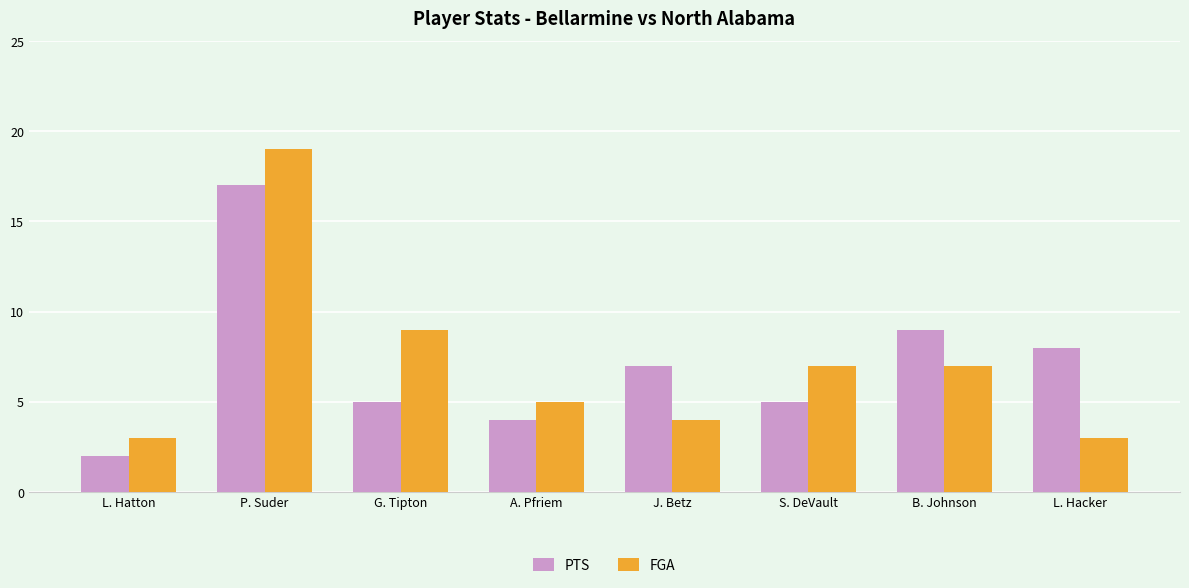

What position from the right is S. DeVault?

3